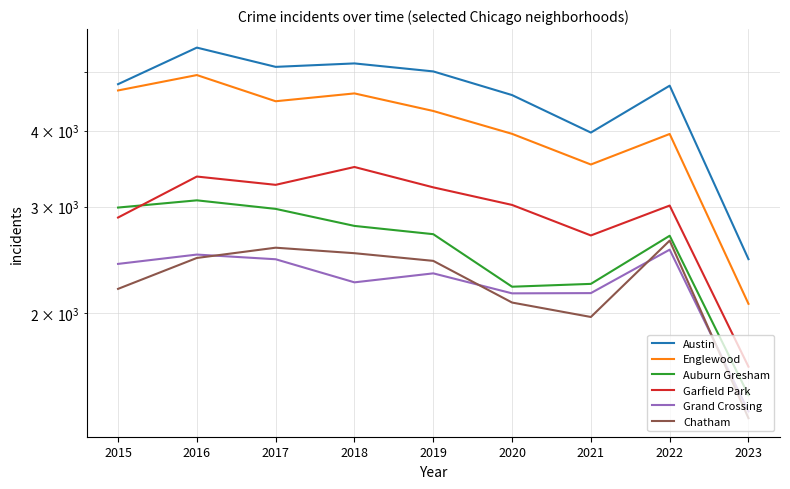

Does the chart have visible grid lines?

Yes